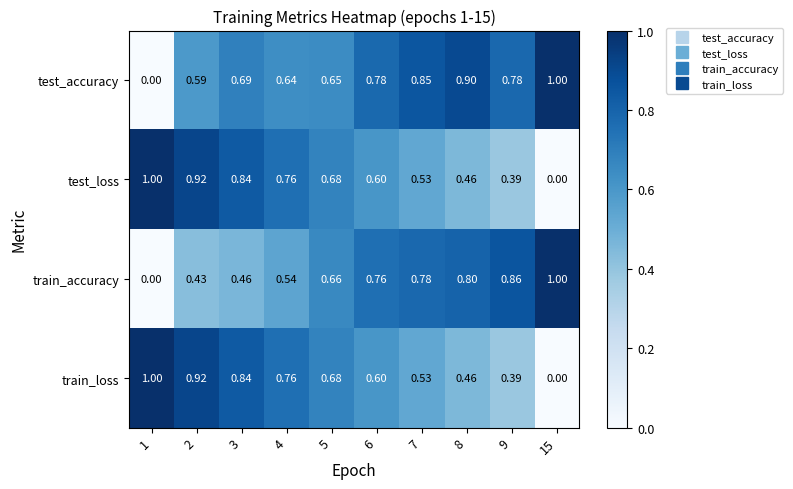

Between 1 and 8, which series saw the biggest shift?

test_accuracy